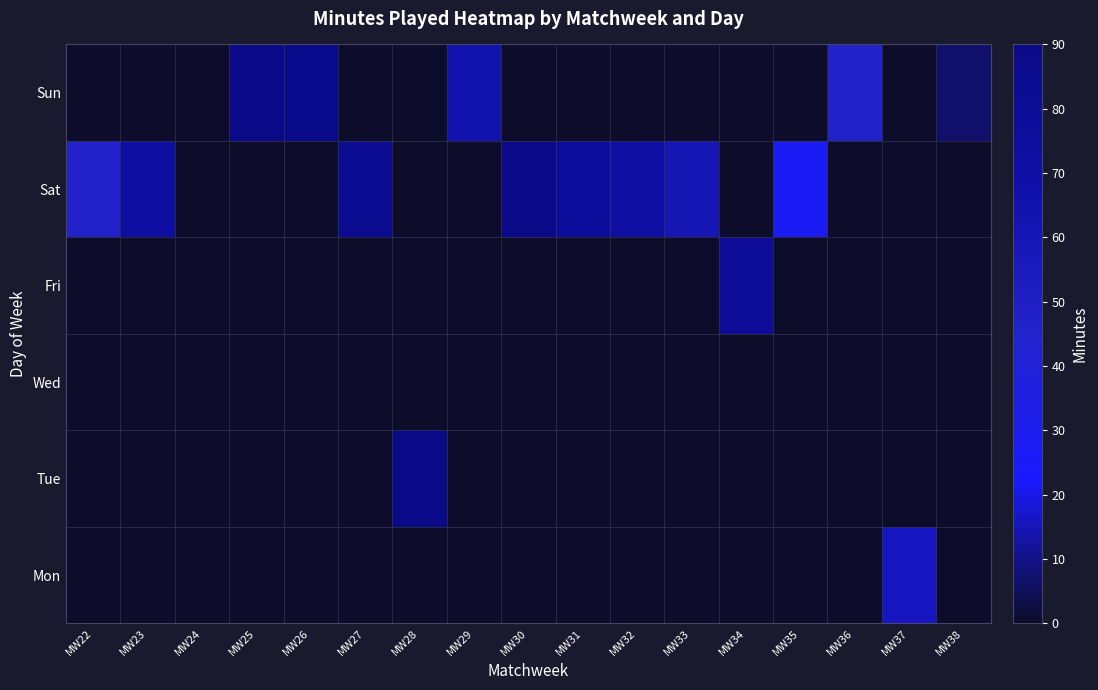

Between MW34 and MW25, which is larger?

MW34